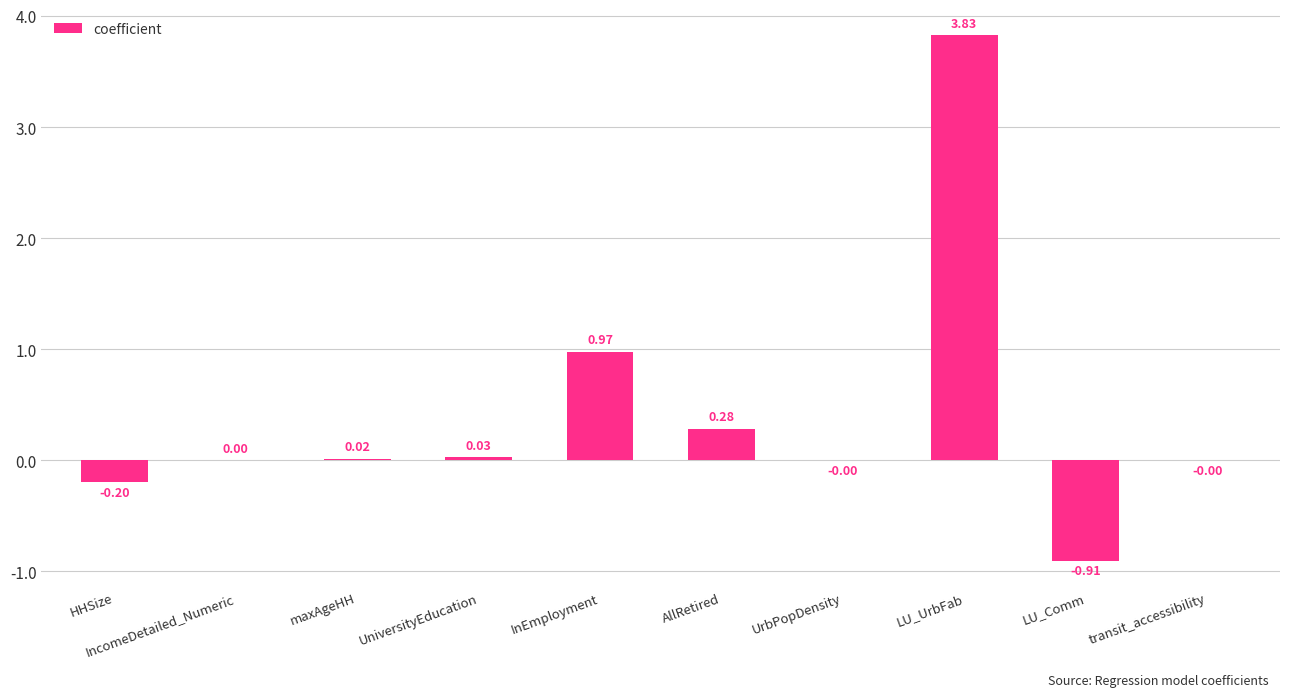

Where is the data nearest to the value 1?

InEmployment